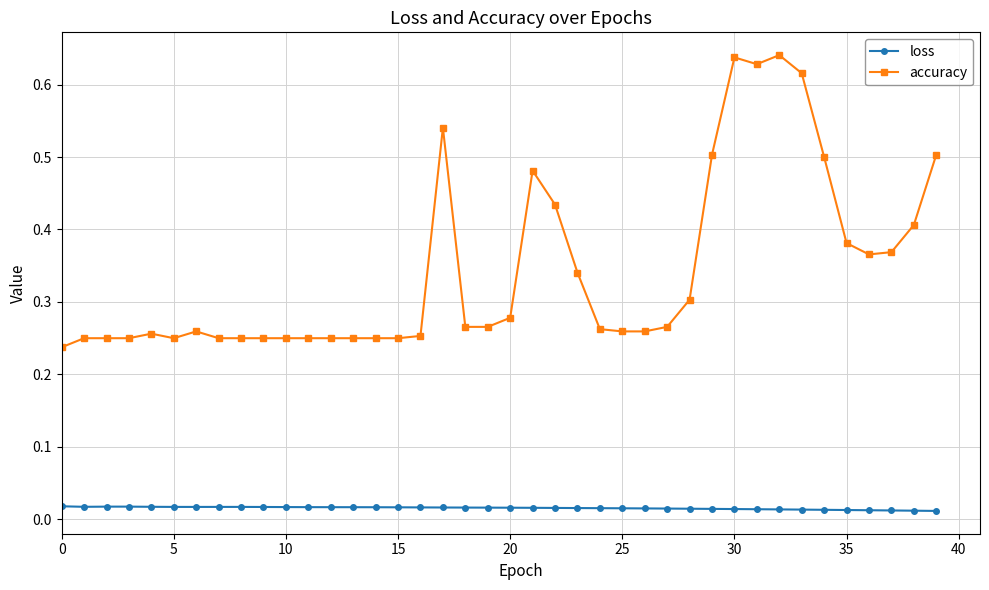

How many accuracy values are between 0 and 1?

40